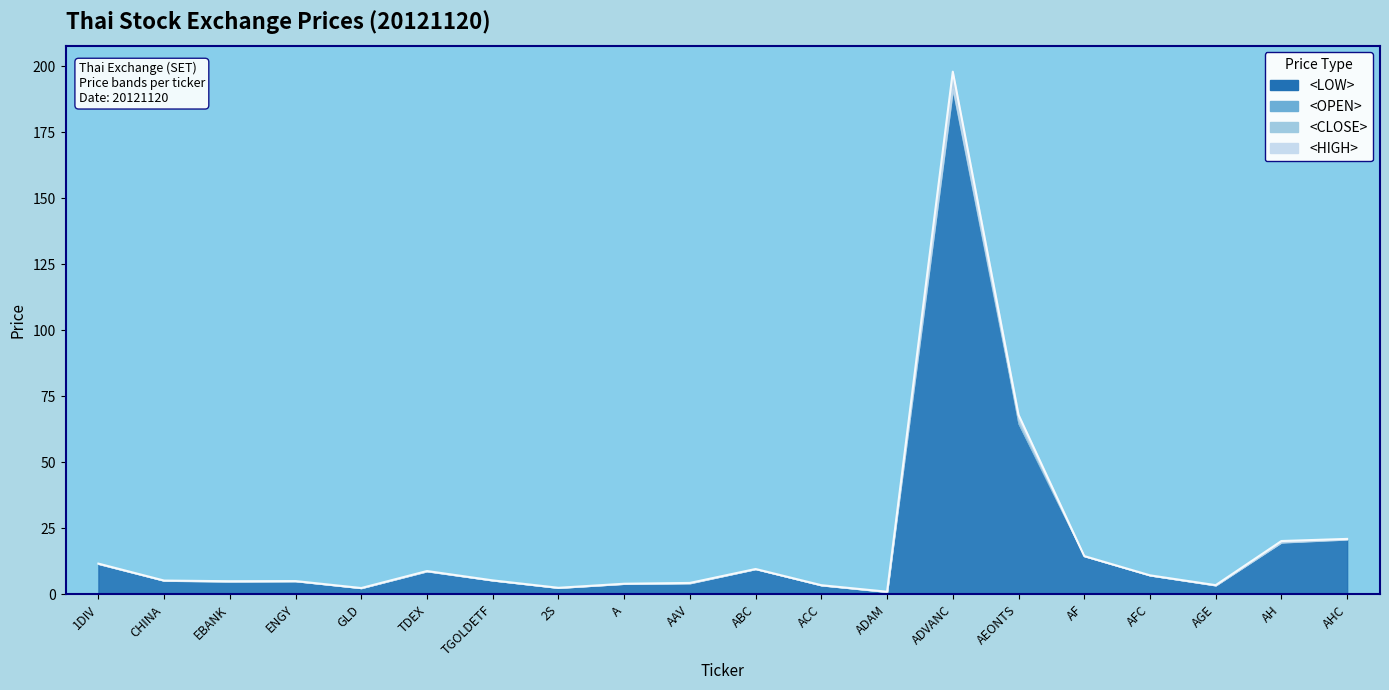

Reading left to right, list all the values displayed in this chart.

<CLOSE>: 1DIV=11.5	CHINA=5.2	EBANK=4.9	ENGY=5.0	GLD=2.4	TDEX=8.7	TGOLDETF=5.3	2S=2.5	A=4.0	AAV=4.2	ABC=9.6	ACC=3.4	ADAM=0.9	ADVANC=191.5	AEONTS=66.0	AF=14.5	AFC=7.2	AGE=3.4	AH=19.7	AHC=20.8
<HIGH>: 1DIV=11.6	CHINA=5.2	EBANK=5.0	ENGY=5.0	GLD=2.4	TDEX=8.8	TGOLDETF=5.3	2S=2.5	A=4.0	AAV=4.3	ABC=9.6	ACC=3.5	ADAM=1.0	ADVANC=198.0	AEONTS=68.0	AF=14.5	AFC=7.2	AGE=3.5	AH=20.2	AHC=21.0
<LOW>: 1DIV=11.5	CHINA=5.2	EBANK=4.8	ENGY=5.0	GLD=2.4	TDEX=8.7	TGOLDETF=5.3	2S=2.5	A=4.0	AAV=4.2	ABC=9.6	ACC=3.4	ADAM=0.9	ADVANC=191.0	AEONTS=64.8	AF=14.5	AFC=7.2	AGE=3.4	AH=19.6	AHC=20.8
<OPEN>: 1DIV=11.6	CHINA=5.2	EBANK=5.0	ENGY=5.0	GLD=2.4	TDEX=8.8	TGOLDETF=5.3	2S=2.5	A=4.0	AAV=4.3	ABC=9.6	ACC=3.5	ADAM=1.0	ADVANC=198.0	AEONTS=64.8	AF=14.5	AFC=7.2	AGE=3.4	AH=19.8	AHC=21.0